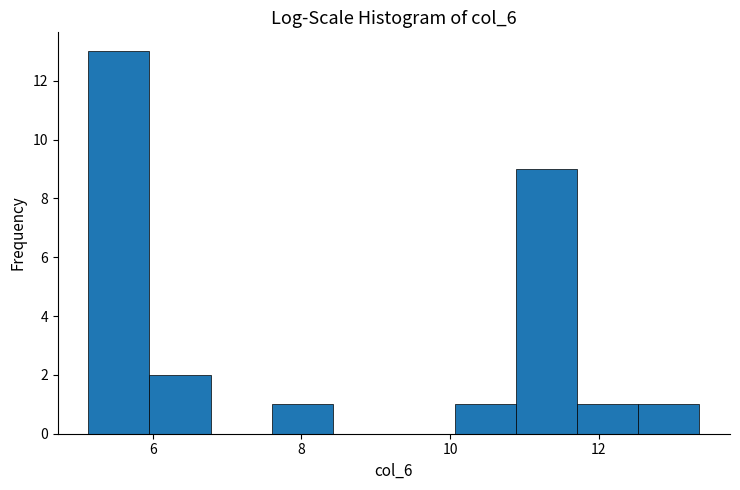

Over which range of the x-axis is the bar tallest?

5.2 to 6.0